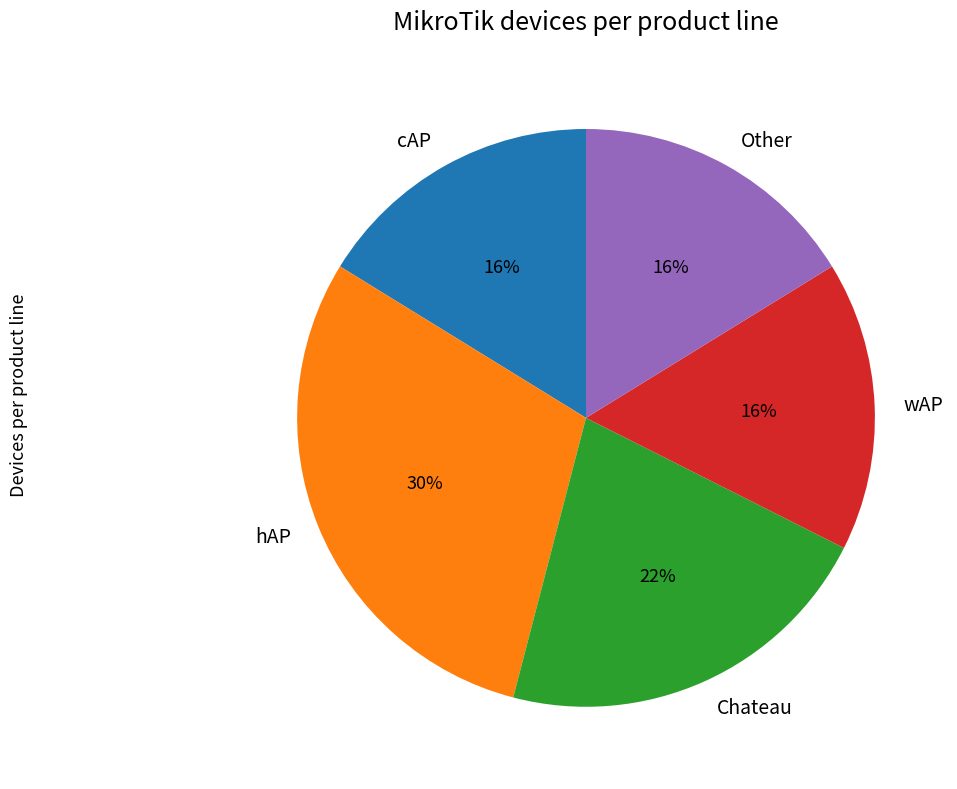

To the nearest percent, what is the difference between the hAP and Other slice percentages?

14%